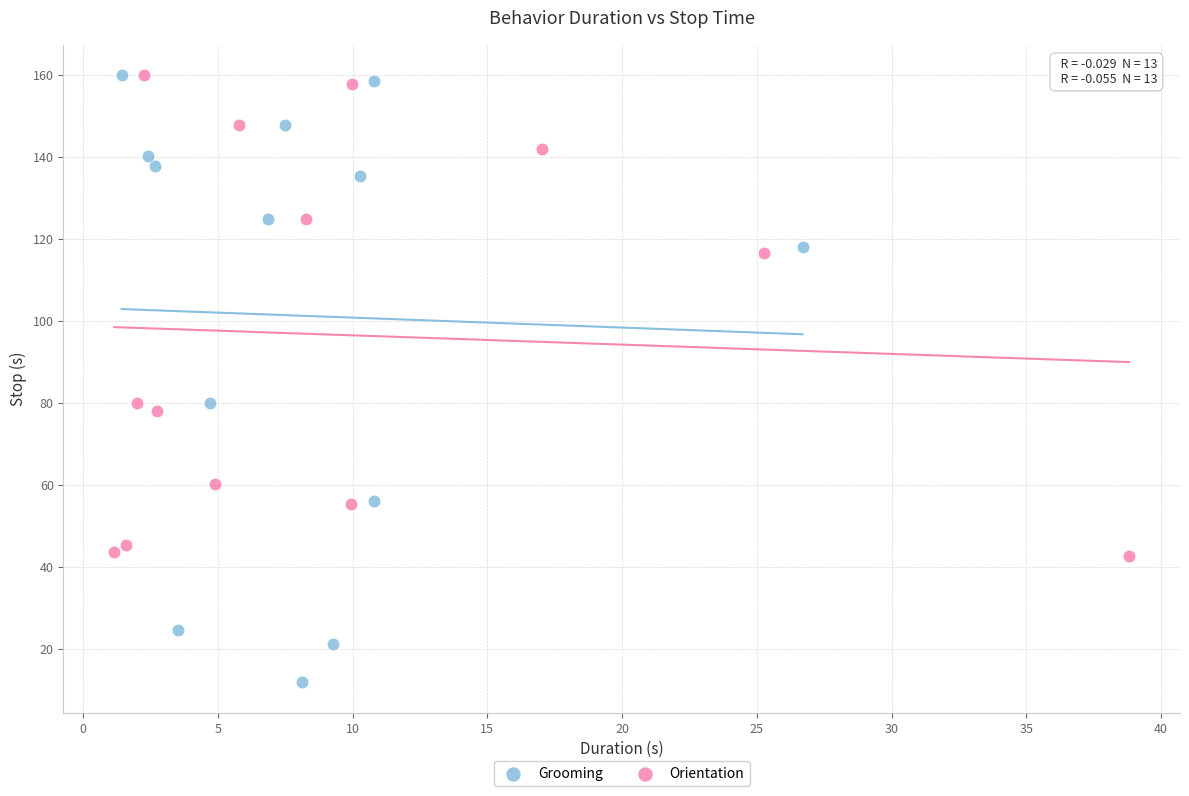

Which series contains the lowest Y value?

Grooming